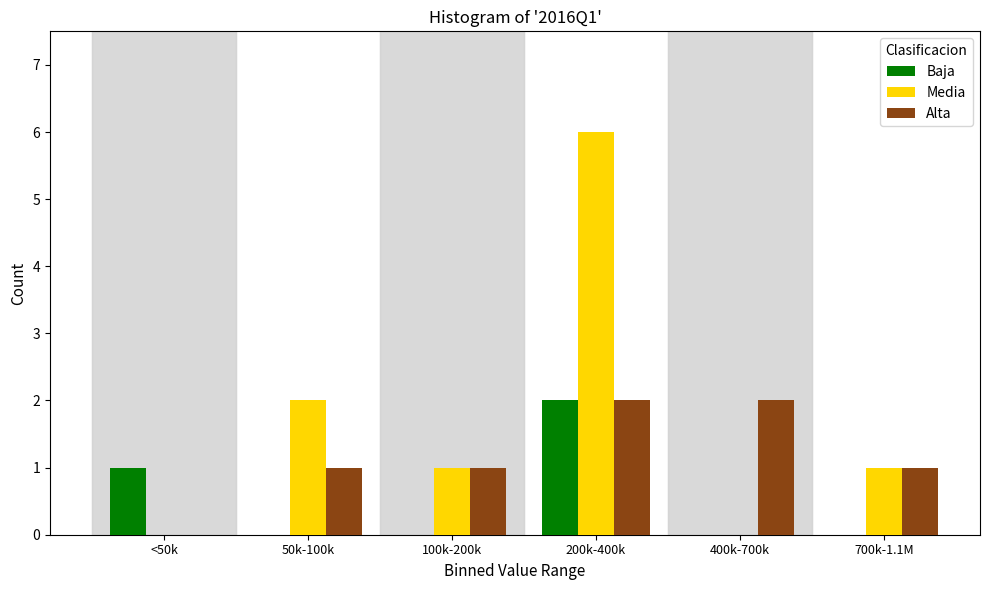

Reading left to right, extract all data points from this chart.

Baja: <50k=1	50k-100k=0	100k-200k=0	200k-400k=2	400k-700k=0	700k-1.1M=0
Media: <50k=0	50k-100k=2	100k-200k=1	200k-400k=6	400k-700k=0	700k-1.1M=1
Alta: <50k=0	50k-100k=1	100k-200k=1	200k-400k=2	400k-700k=2	700k-1.1M=1